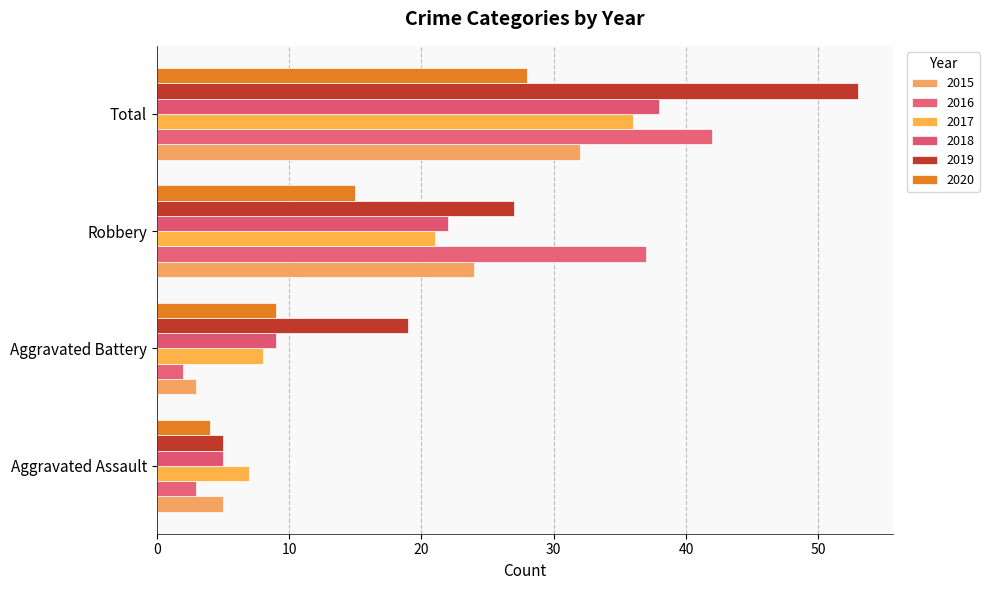

What is the sum of the 2019 values at Robbery and Aggravated Battery?

46